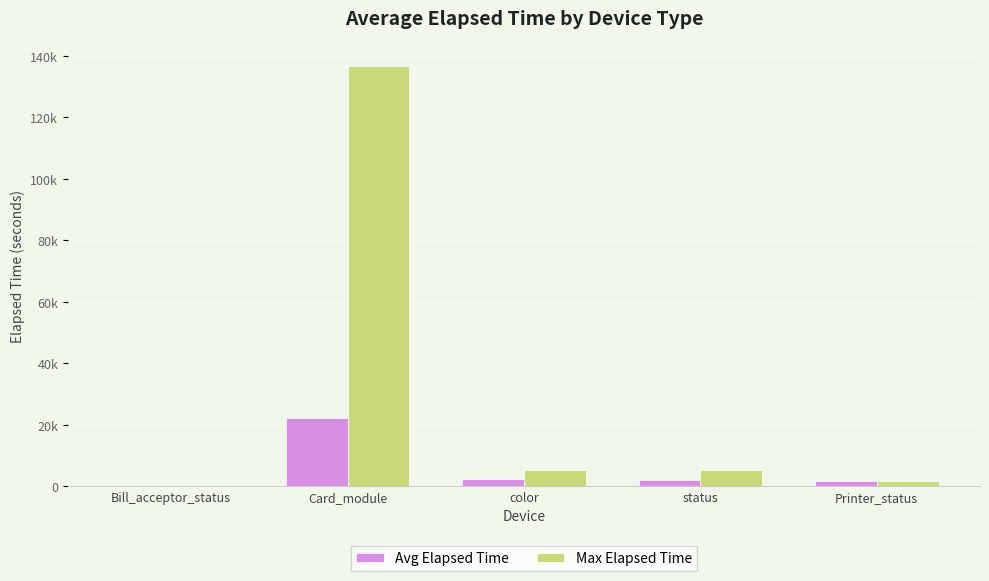

What is the sum of the Max Elapsed Time values at Bill_acceptor_status and color?

5356